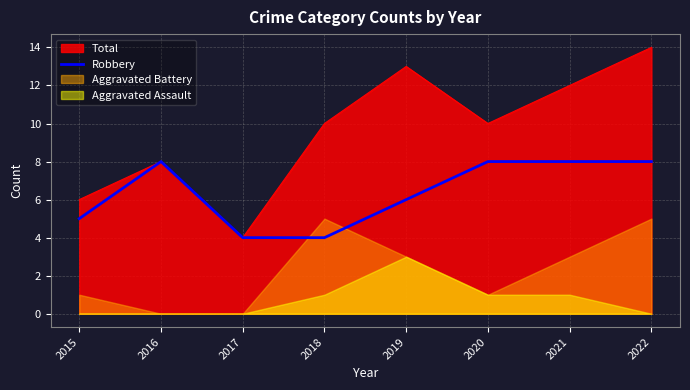

What is the sum of all values?

51